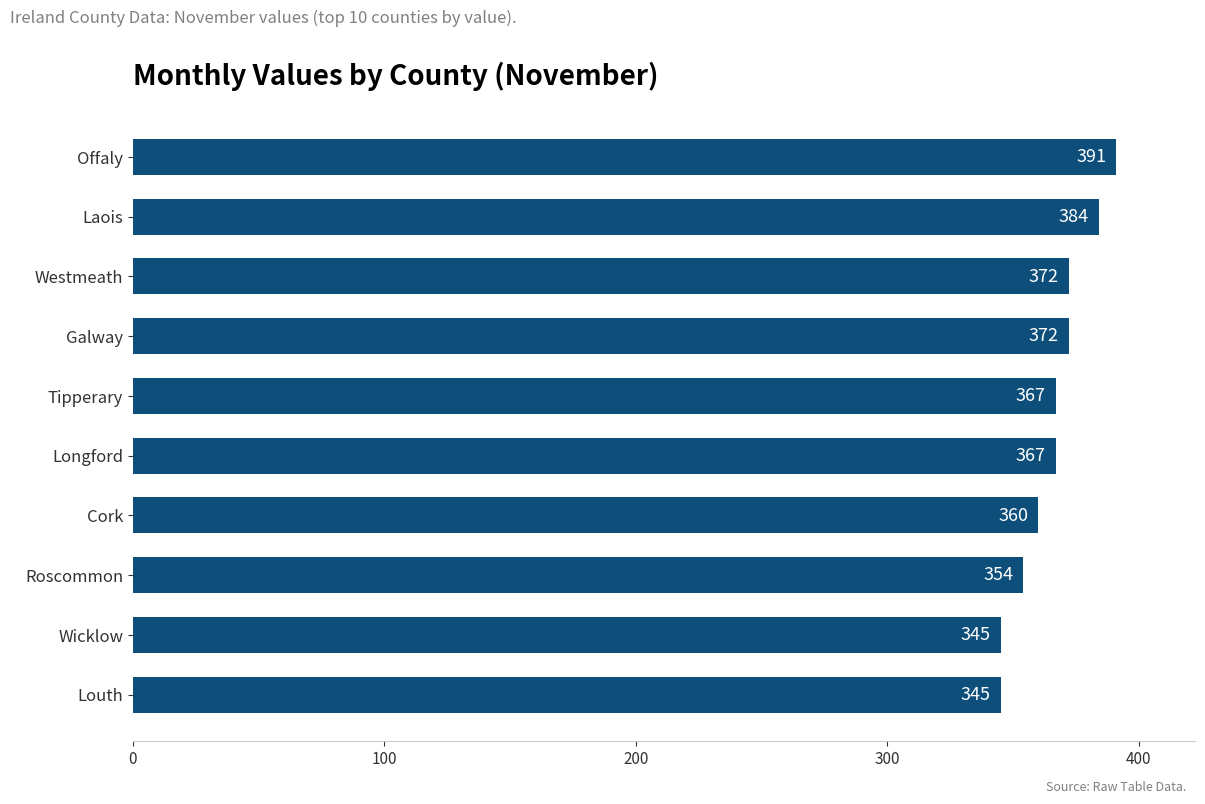

How many values are below 367?

4